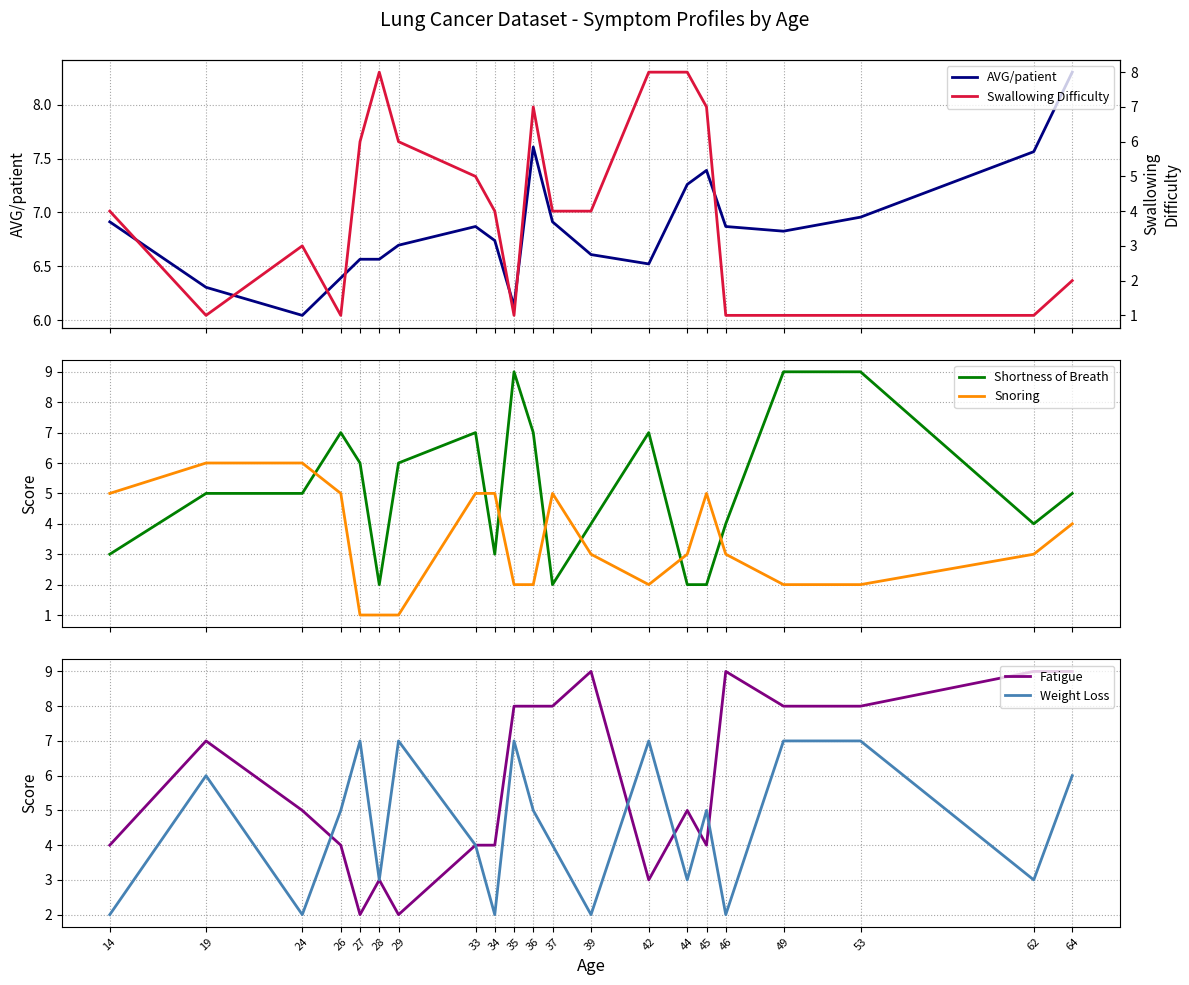

Where is the first local minimum for Fatigue?

27